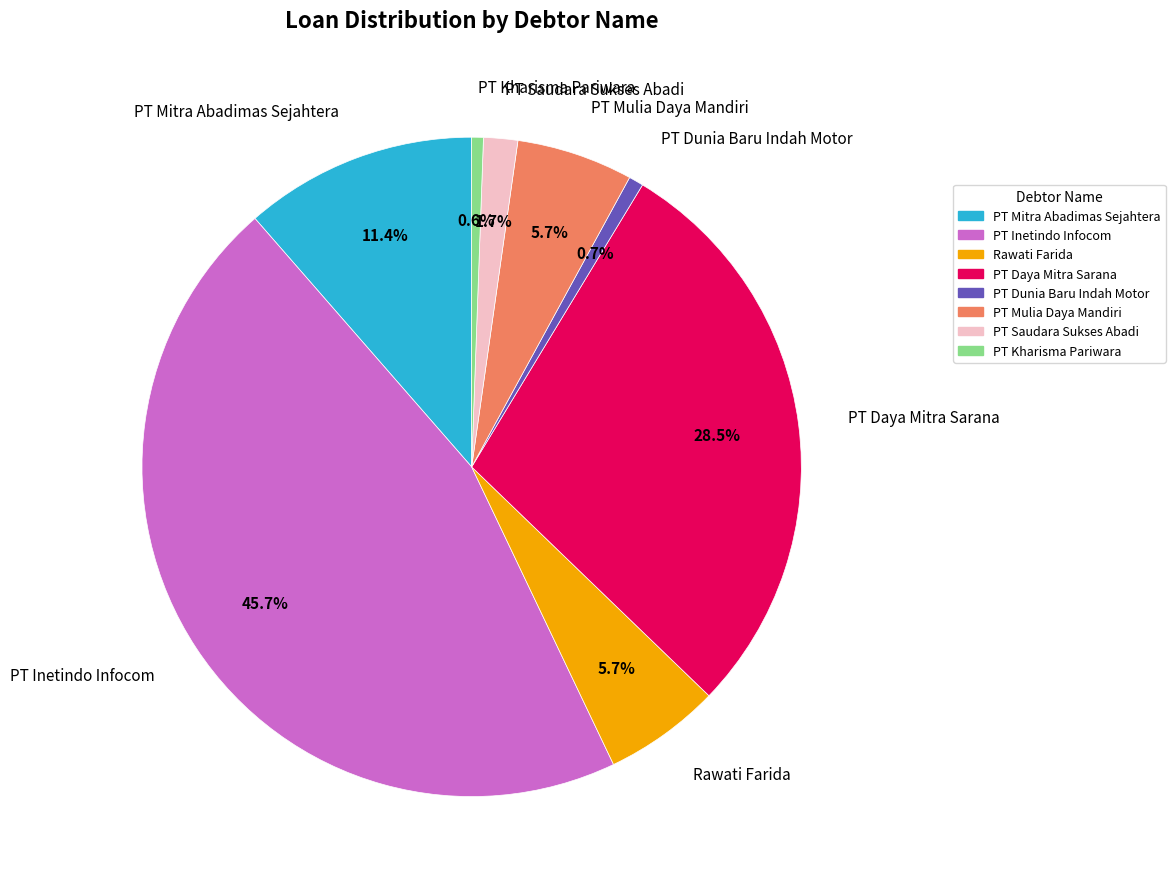

Combined, do PT Mulia Daya Mandiri and PT Inetindo Infocom account for over 50%?

Yes